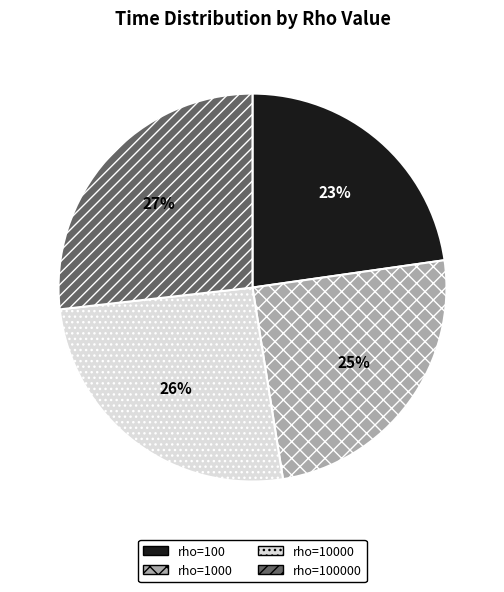

Between rho=100000 and rho=1000, which is larger?

rho=100000